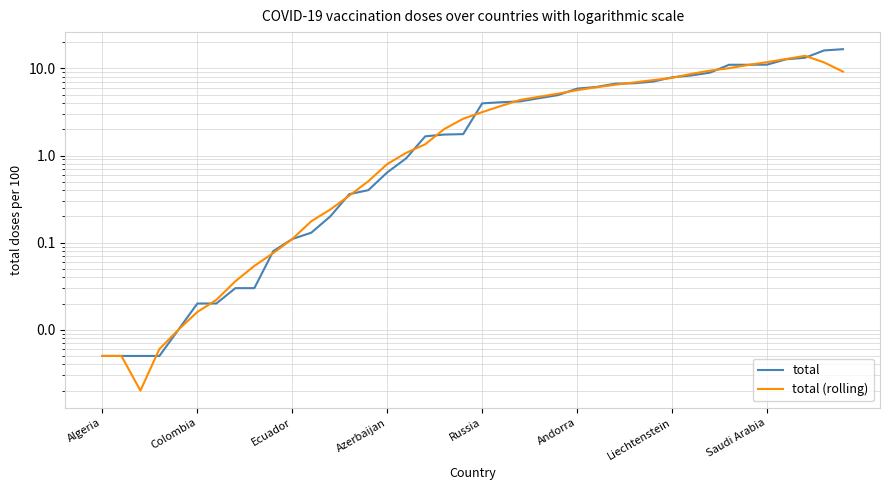

Reading left to right, what are all the values shown in this chart?

total: 0.0	0.0	0.0	0.0	0.0	0.0	0.0	0.0	0.0	0.1	0.1	0.1	0.2	0.4	0.4	0.6	0.9	1.7	1.7	1.8	4.0	4.1	4.2	4.5	4.9	5.9	6.1	6.7	6.8	7.1	7.9	8.3	8.9	11.0	11.0	11.0	12.7	13.2	16.1	16.6
total (rolling): 0.0	0.0	0.0	0.0	0.0	0.0	0.0	0.0	0.1	0.1	0.1	0.2	0.2	0.3	0.5	0.8	1.1	1.3	2.0	2.6	3.1	3.7	4.3	4.7	5.1	5.6	6.1	6.5	6.9	7.3	7.8	8.6	9.4	10.1	10.9	11.8	12.8	13.9	11.7	9.2